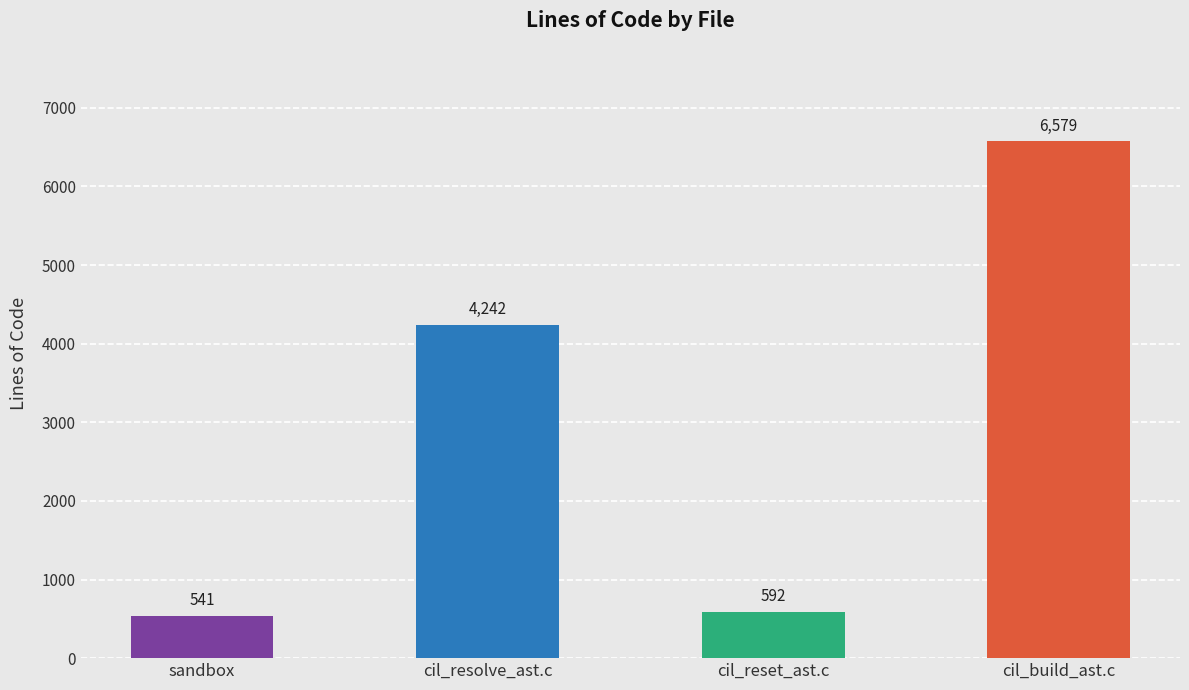

Is it true that the value at cil_resolve_ast.c is 6354?

False